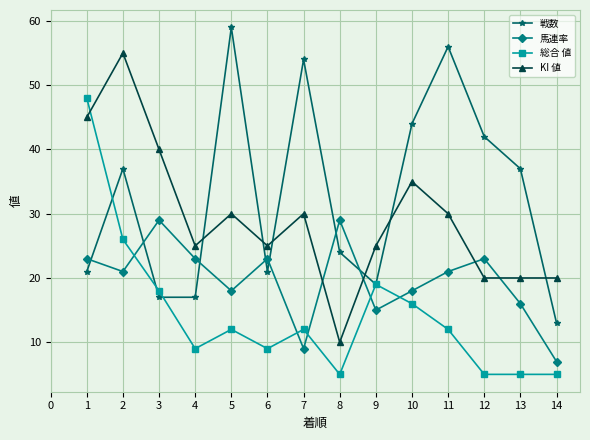

Reading right to left, list all the values displayed in this chart.

戦数: 13	37	42	56	44	19	24	54	21	59	17	17	37	21
馬連率: 7	16	23	21	18	15	29	9	23	18	23	29	21	23
総合 値: 5	5	5	12	16	19	5	12	9	12	9	18	26	48
KI 値: 20	20	20	30	35	25	10	30	25	30	25	40	55	45